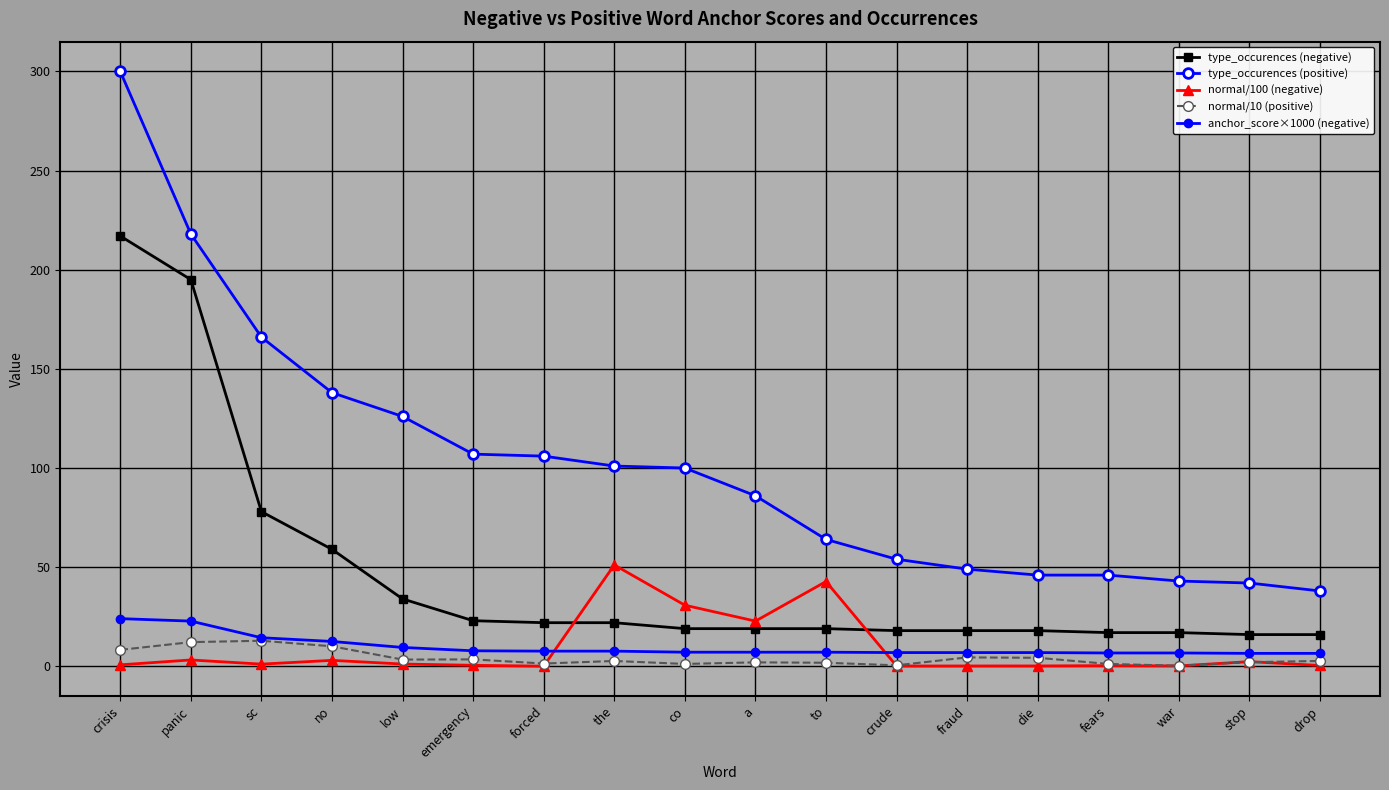

Which series changed the most between the and stop?

type_occurences (positive)